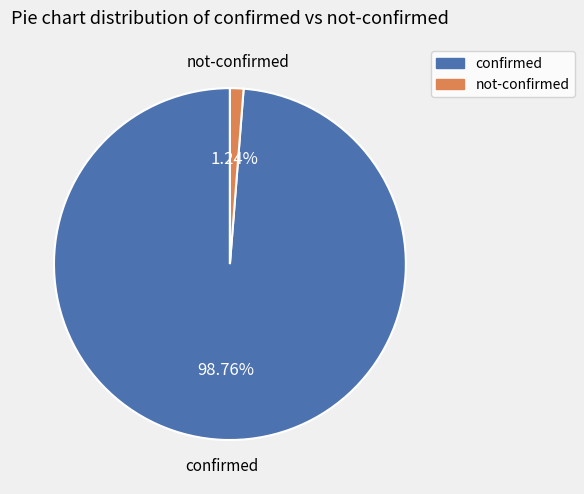

Is there any slice that represents more than half of the pie?

Yes